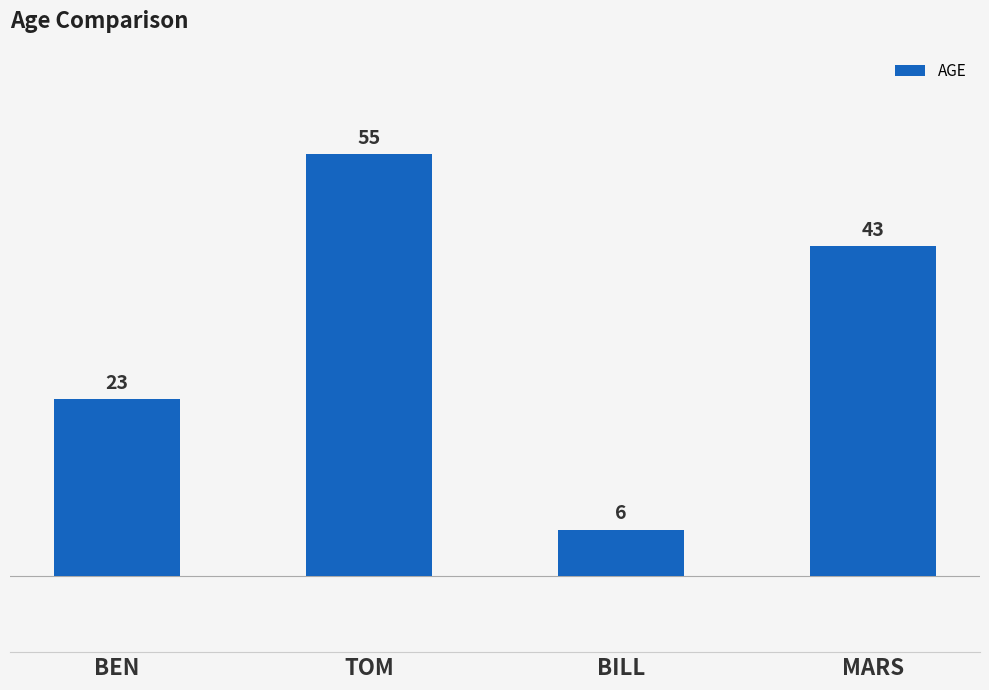

What is the label of the 1st bar from the right?

MARS